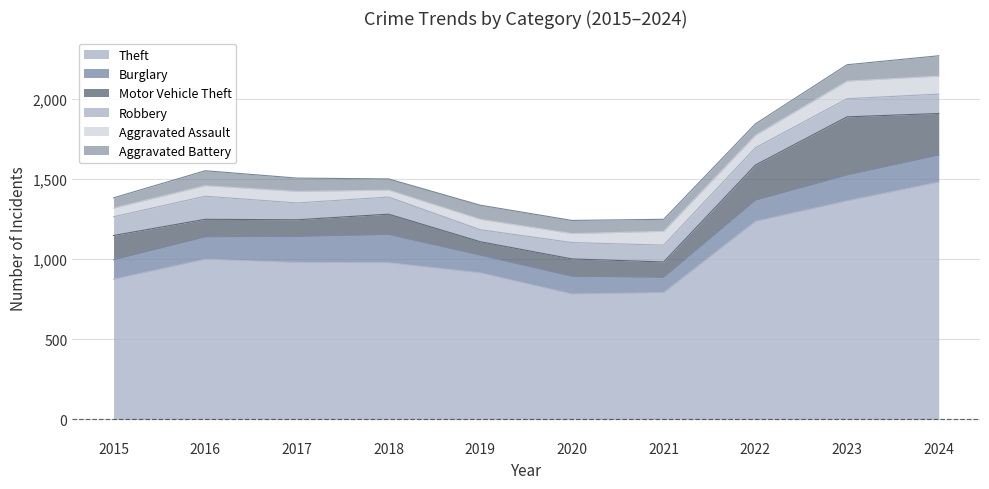

At which category does Robbery reach its first local valley?

2017